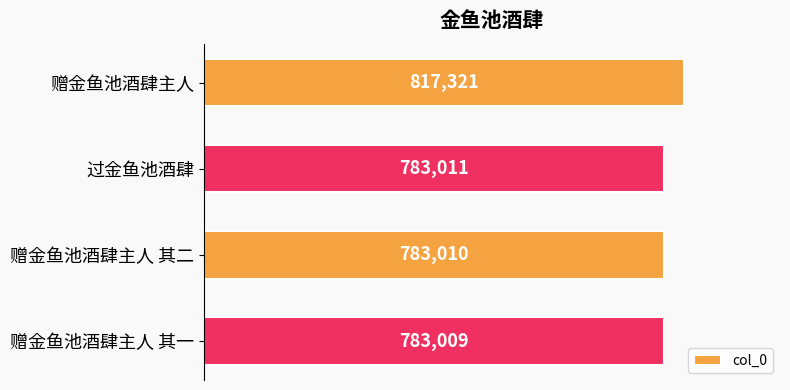

Between 过金鱼池酒肆 and 赠金鱼池酒肆主人 其一, which is larger?

过金鱼池酒肆